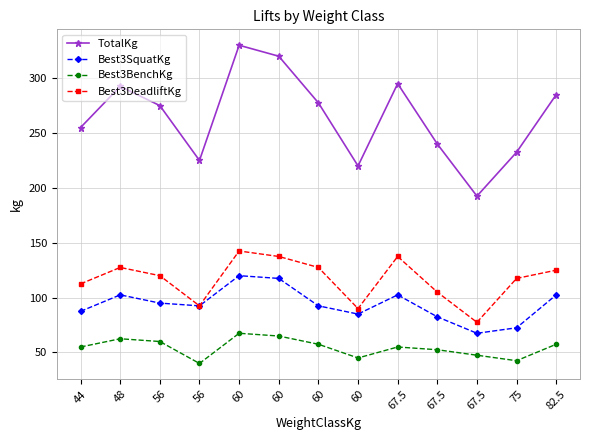

List the series in order of their peak value, lowest first.

Best3BenchKg, Best3SquatKg, Best3DeadliftKg, TotalKg